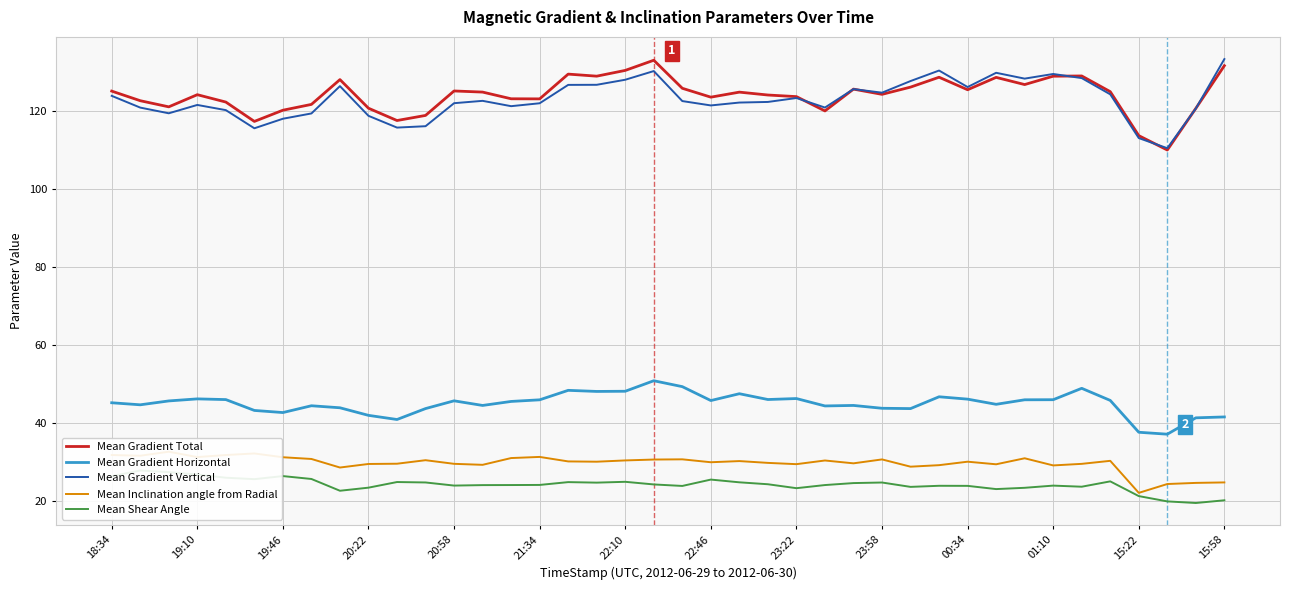

What are all the series names shown in the legend?

Mean Gradient Total, Mean Gradient Horizontal, Mean Gradient Vertical, Mean Inclination angle from Radial, Mean Shear Angle